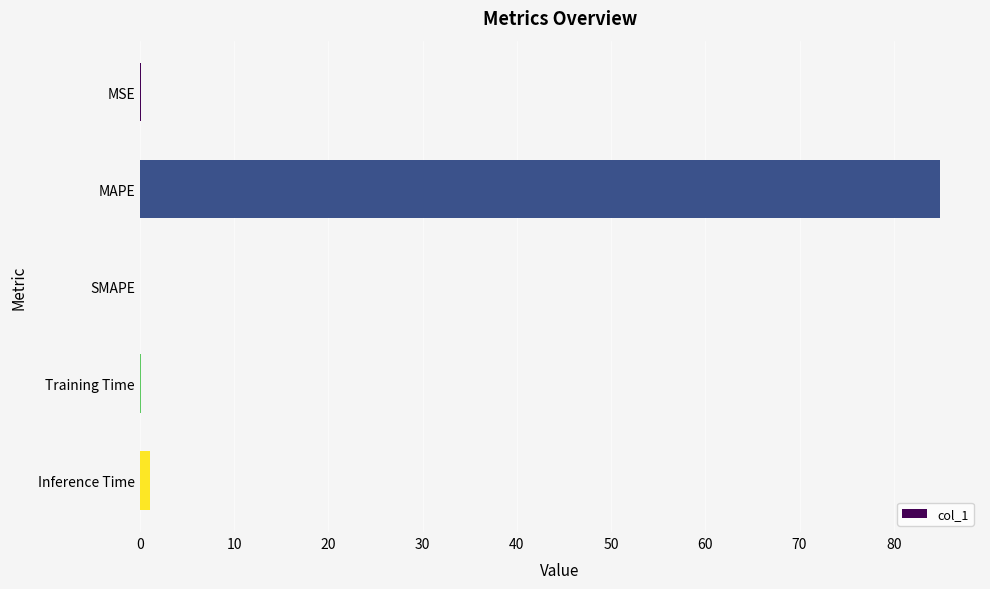

The chart shows a value of 84.9 at MAPE. True or false?

True